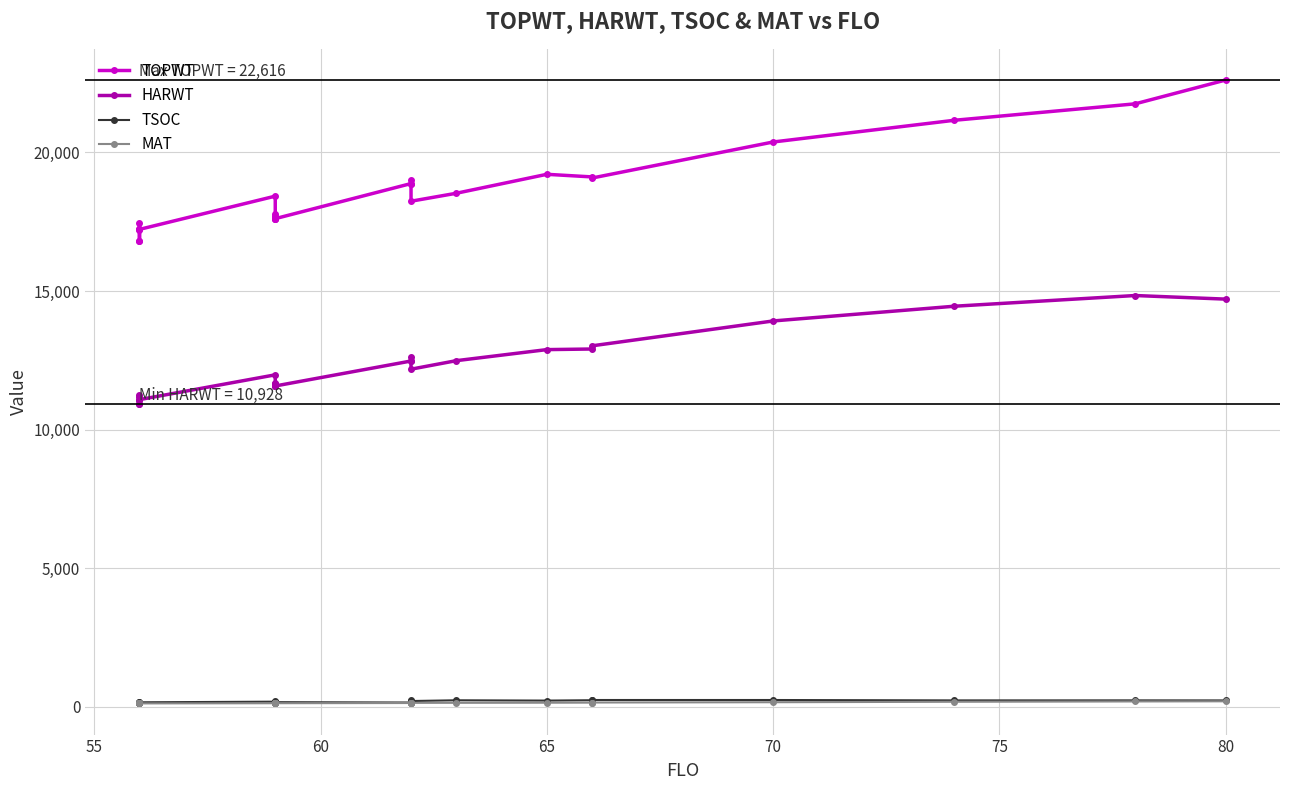

Is it true that MAT equals 214 at 11?

False